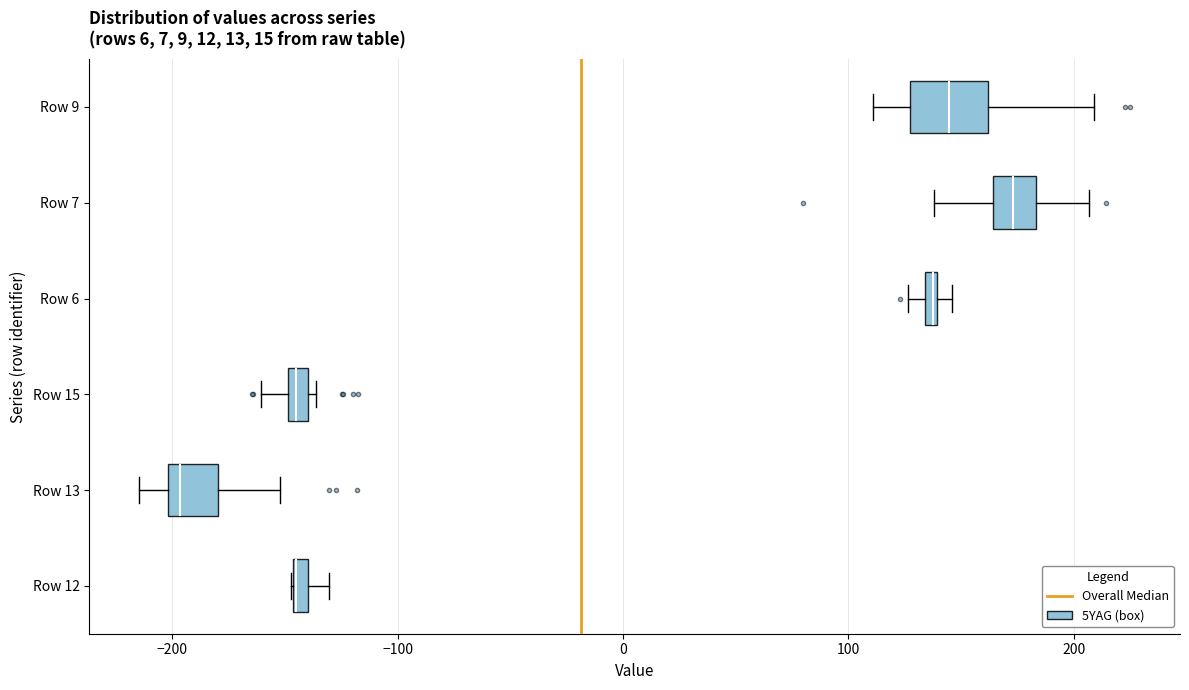

Which box is the widest, from its left edge to its right edge?

Row 9